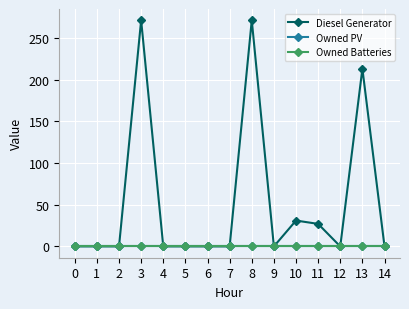

True or false: Diesel Generator and Owned PV intersect in this chart.

False